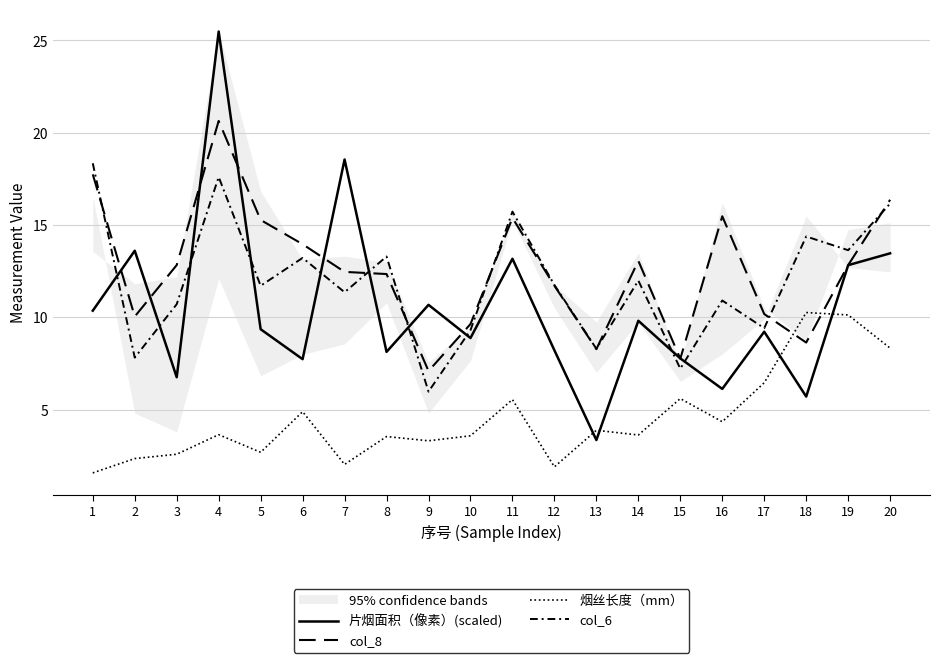

True or false: 片烟面积（像素）(scaled) and 烟丝长度（mm） intersect in this chart.

True